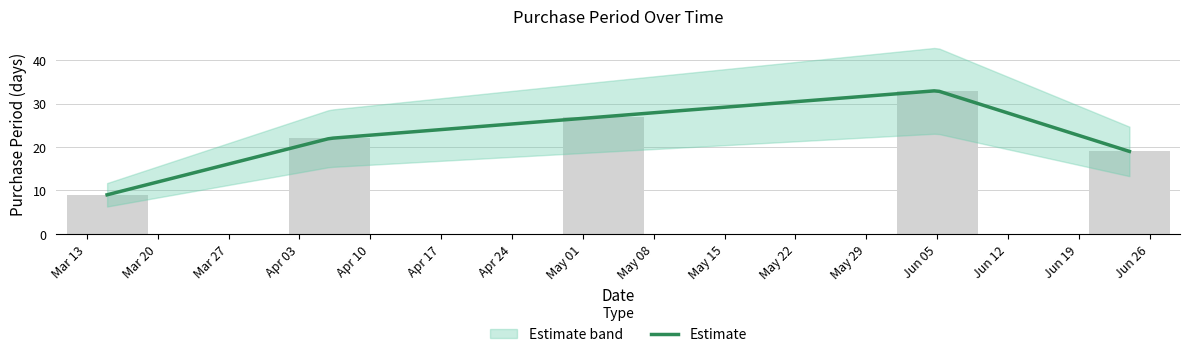

What value does the data have at 2017-06-05, to the nearest 10?

30